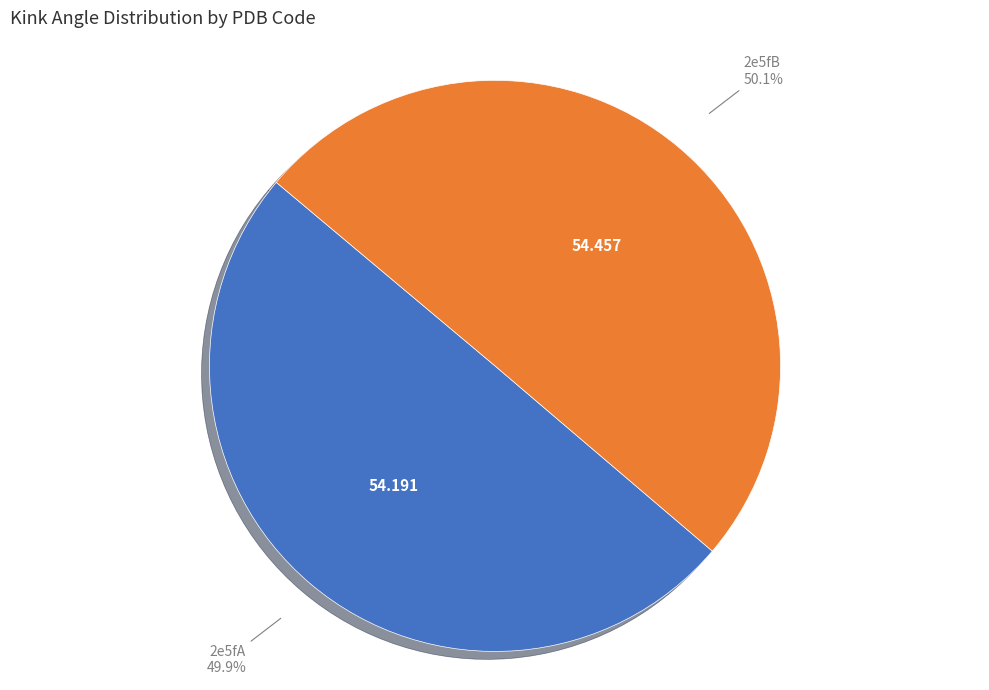

Is there a majority slice in this chart?

Yes